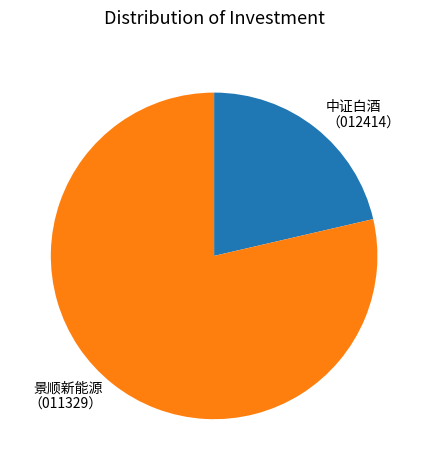

Between 景顺新能源 （011329） and 中证白酒 （012414）, which is larger?

景顺新能源 （011329）